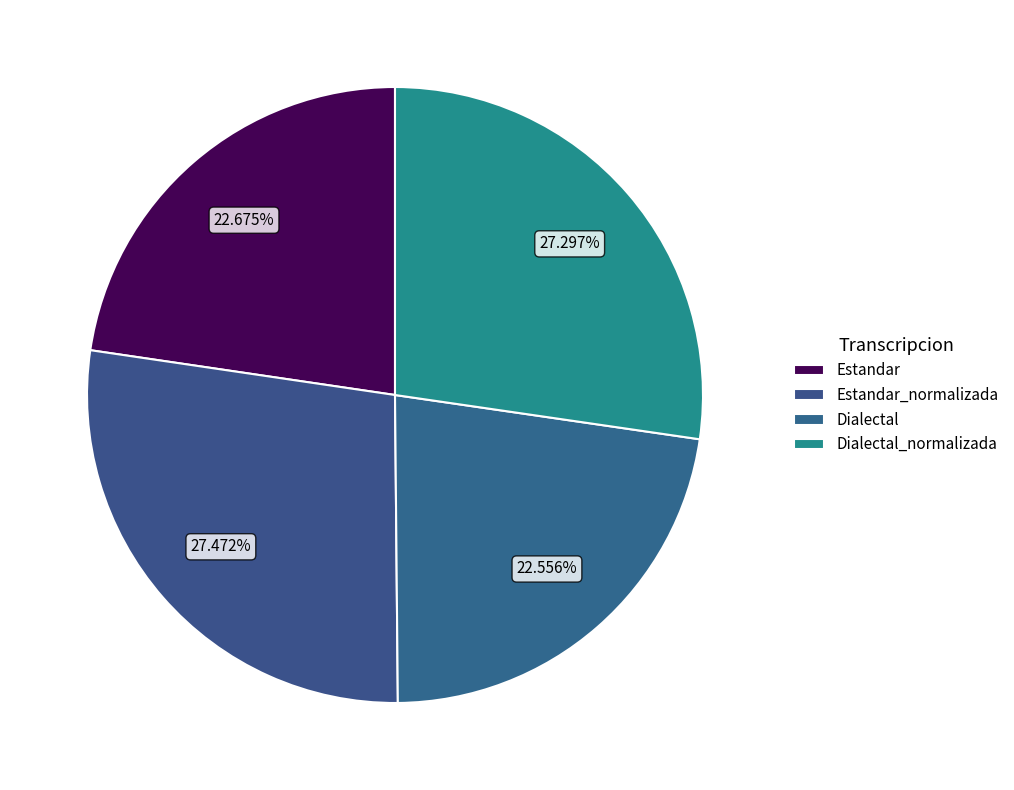

What is the ratio of the value at Dialectal_normalizada to the value at Estandar_normalizada?

1.0